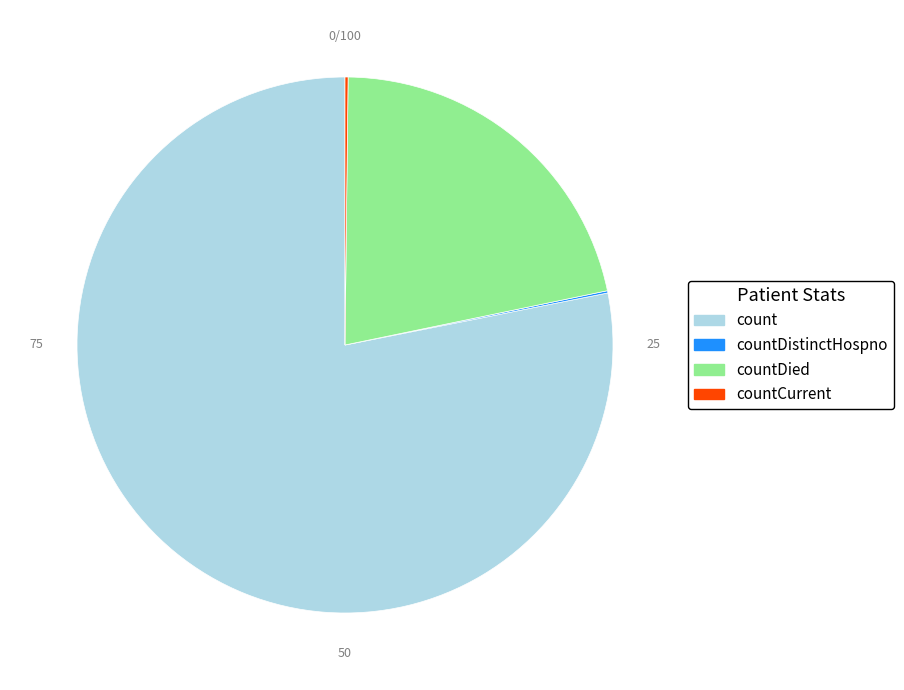

Which category has the biggest portion of the pie?

count